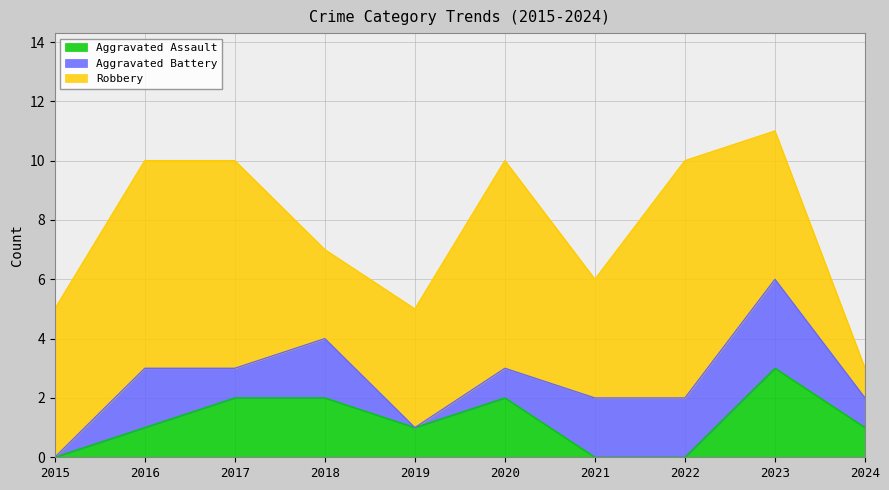

At how many categories does at least one series exceed 3?

8